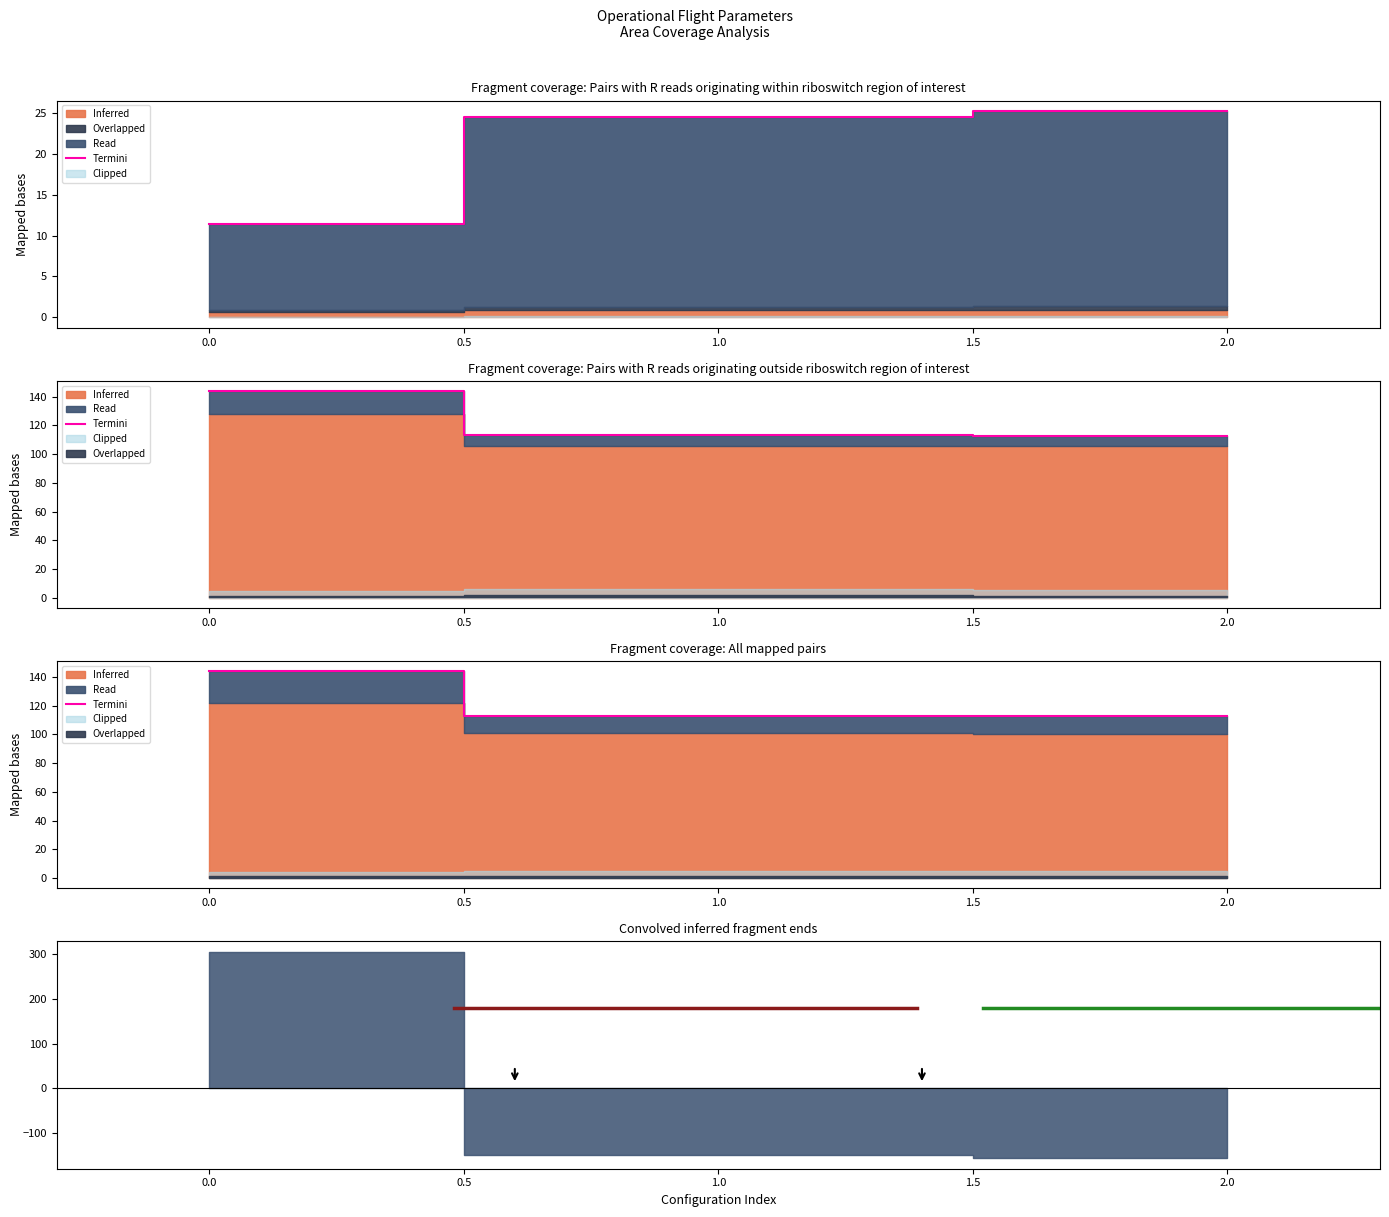

Reading right to left, transcribe all the data shown in this chart.

112.7	113.1	143.9